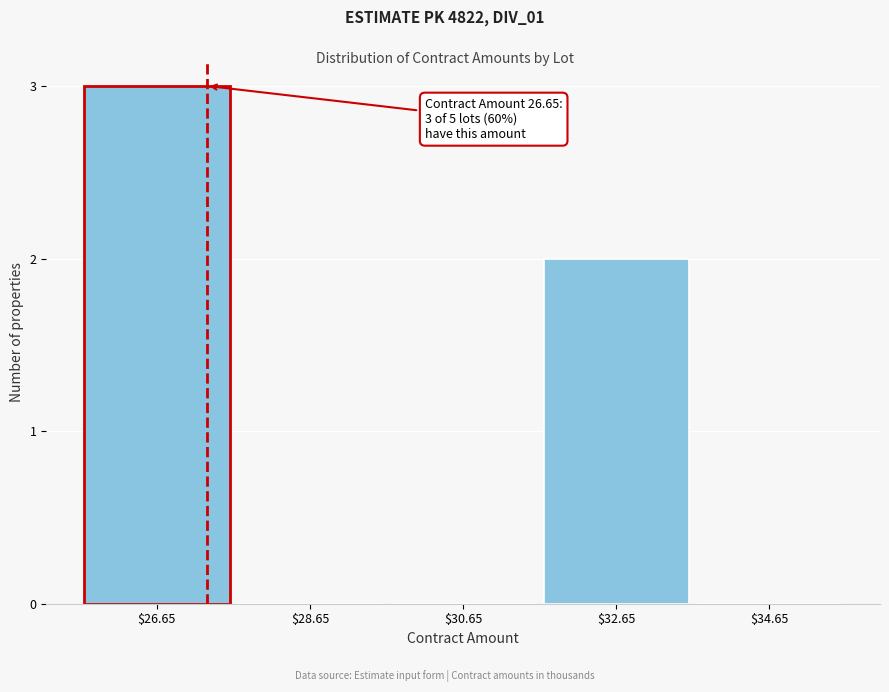

At which category does the chart reach its peak across all series?

$26.65